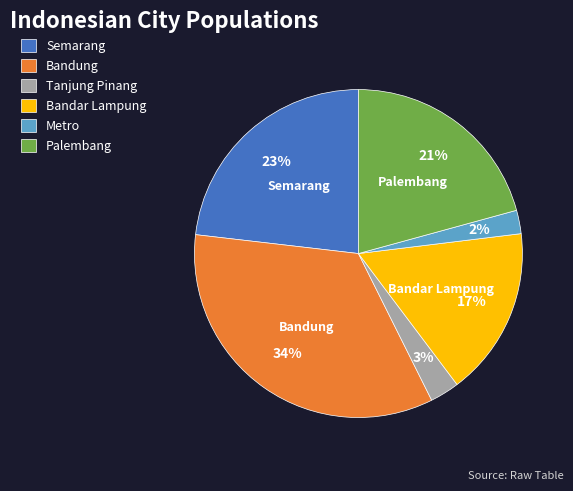

Which has a higher value, Palembang or Tanjung Pinang?

Palembang